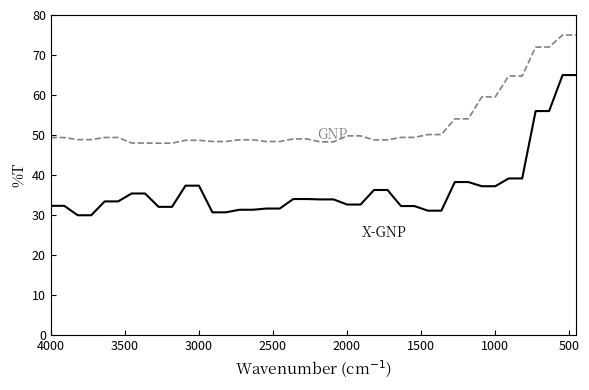

Does the chart display data point markers on the line(s)?

No